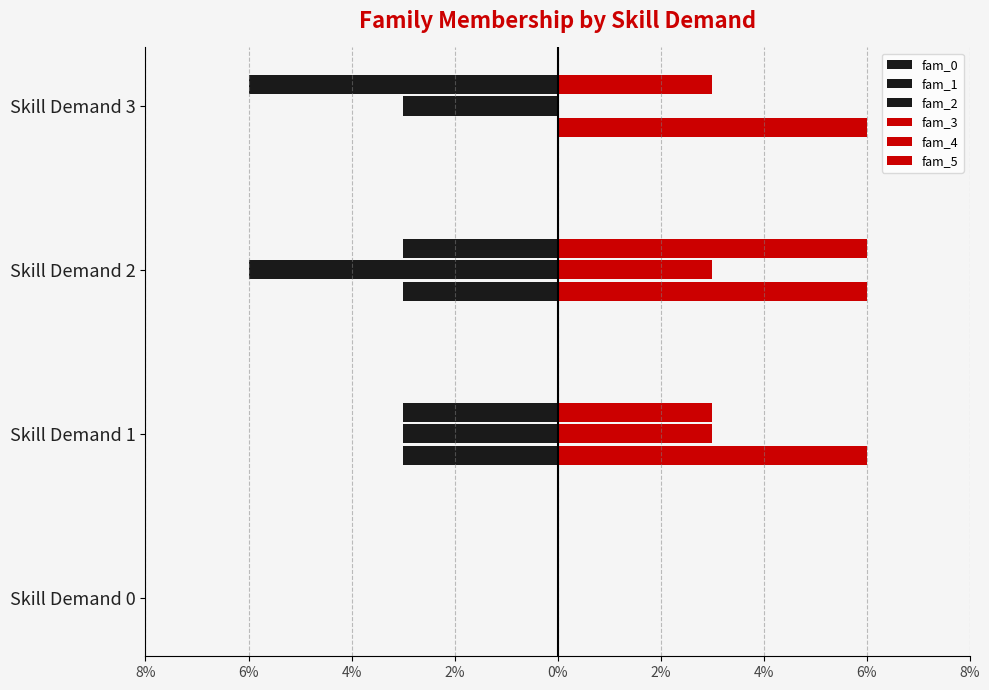

Reading left to right, list all the values displayed in this chart.

fam_0: 0	-3	-3	0
fam_1: 0	-3	-6	-3
fam_2: 0	-3	-3	-6
fam_3: 0	6	6	6
fam_4: 0	3	3	0
fam_5: 0	3	6	3